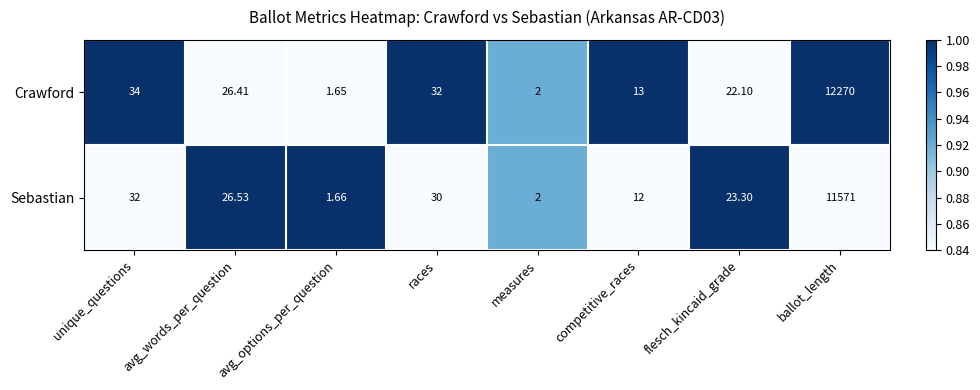

Between avg_options_per_question and measures, which series saw the biggest shift?

Crawford